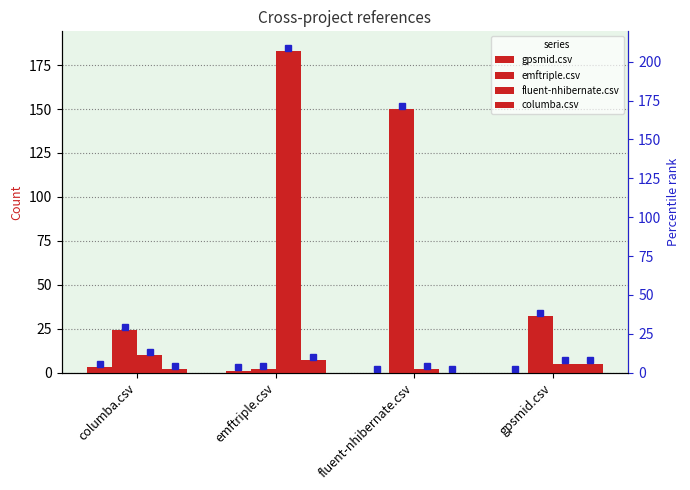

How many groups of bars are there?

4